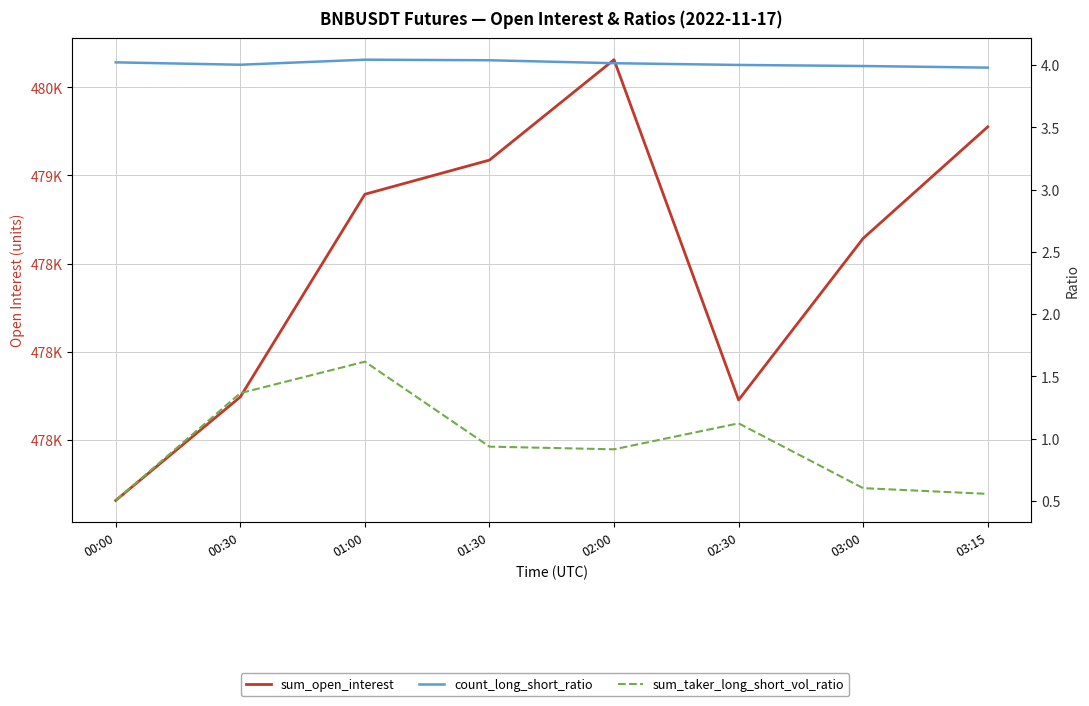

At which label does count_long_short_ratio first exceed 4?

00:00